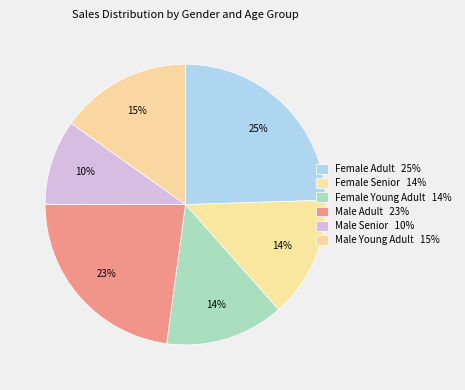

True or false: Male Young Adult accounts for 23% of the total.

False